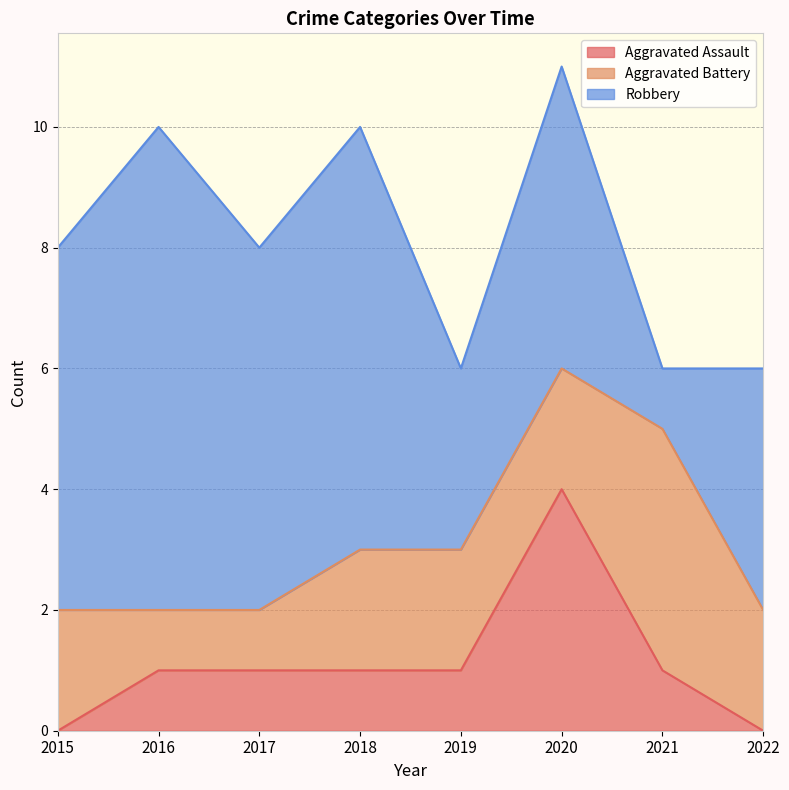

Which category has the lowest value across all series?

2015